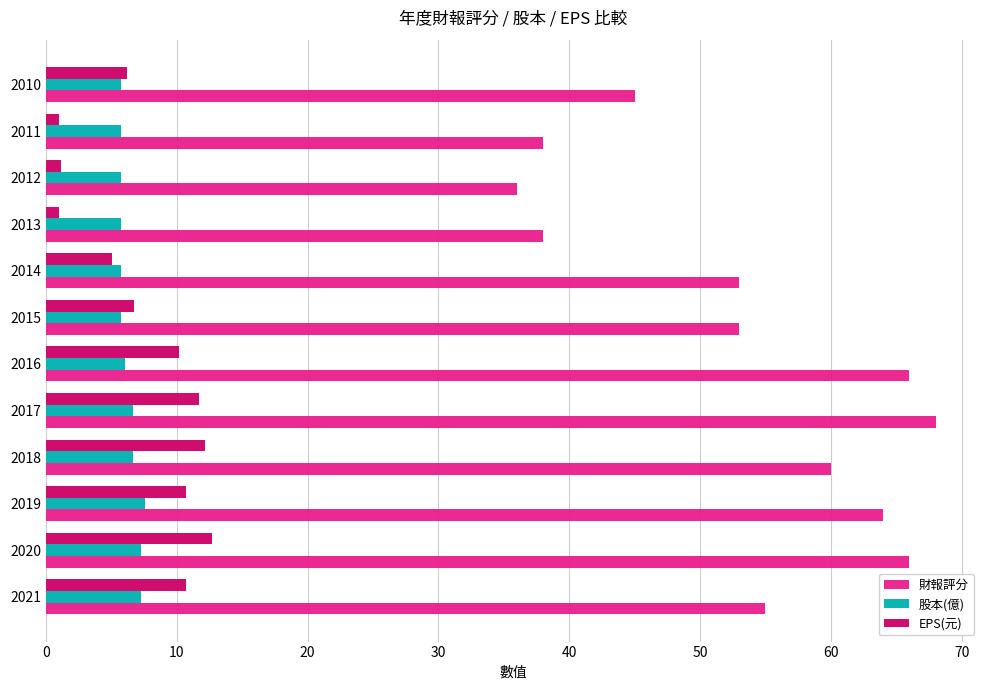

At how many categories does at least one series exceed 28?

12